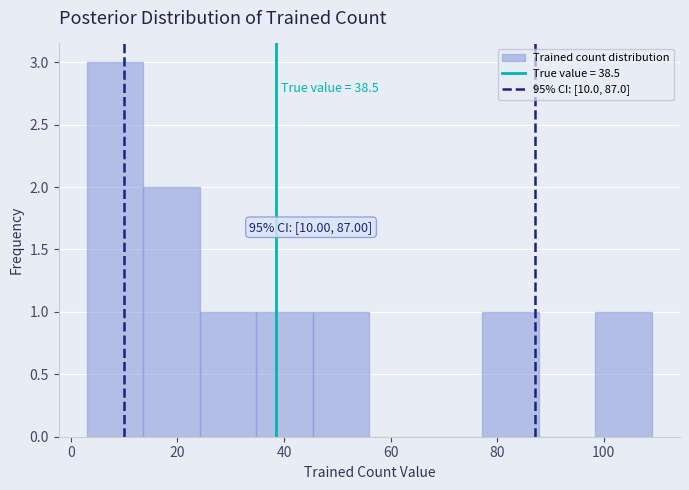

Which range on the x-axis has the tallest bar?

3.0 to 13.6